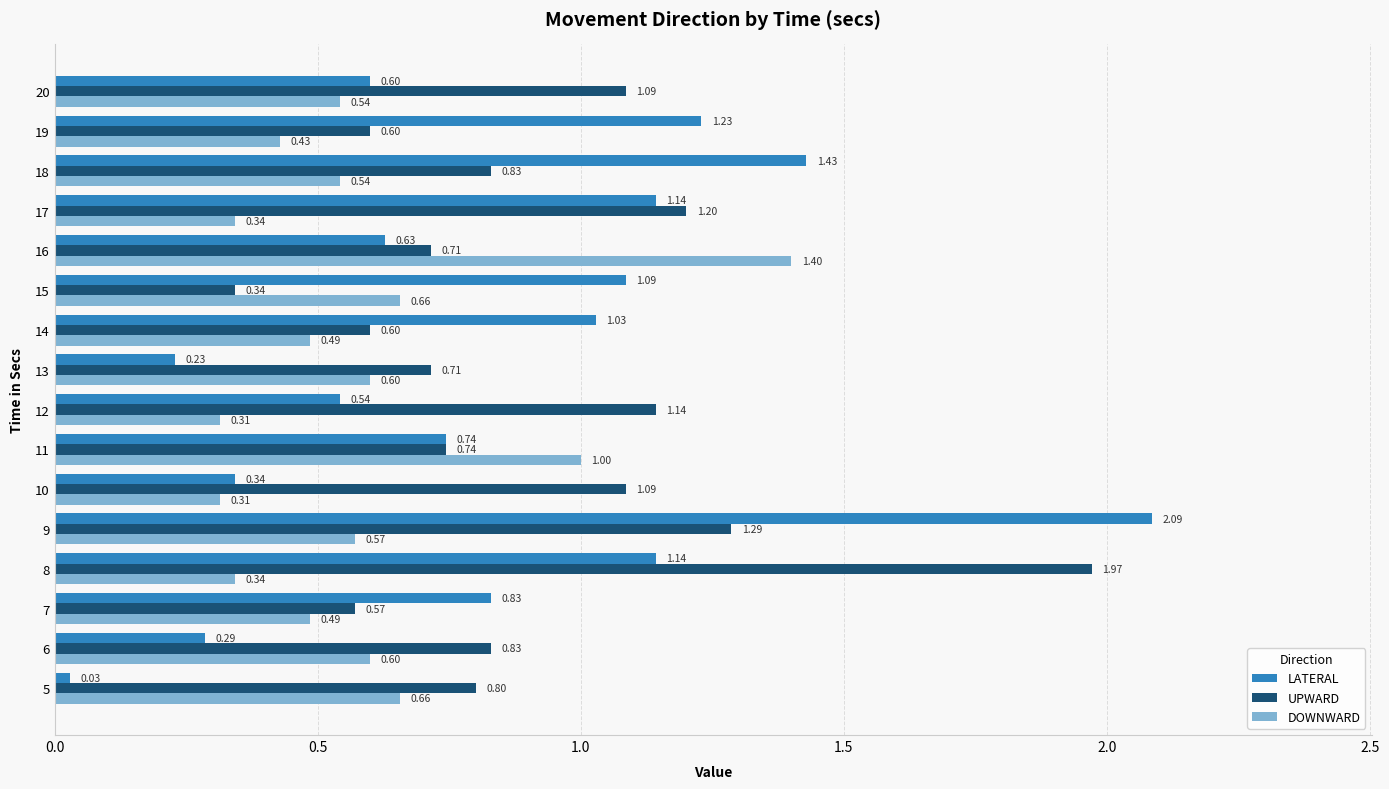

What is the sum of the UPWARD values at 7 and 9?

1.9